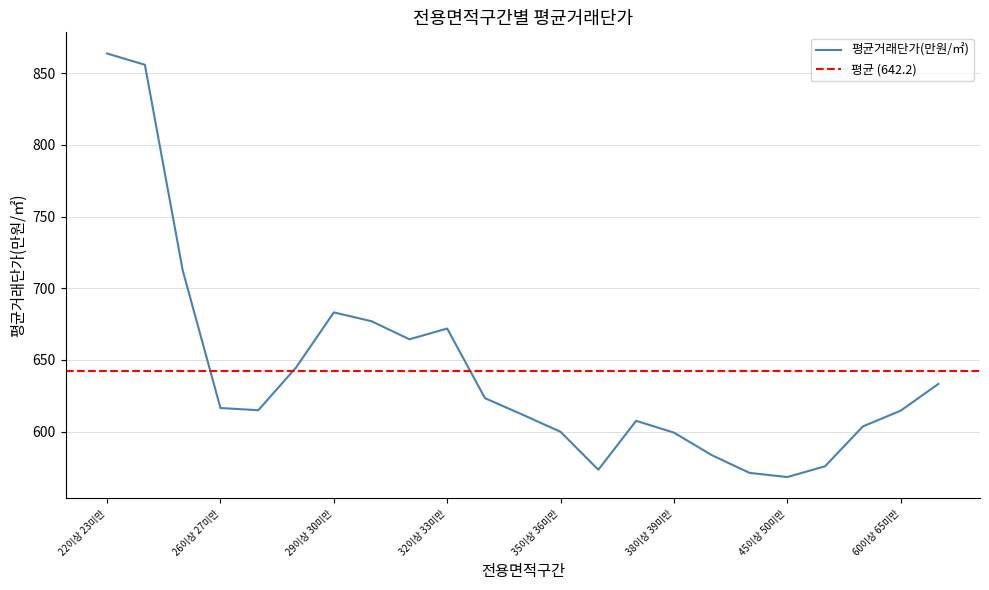

List the labels in order of value, smallest first.

45이상 50미만, 40이상 45미만, 36이상 37미만, 50이상 55미만, 39이상 40미만, 38이상 39미만, 35이상 36미만, 55이상 60미만, 37이상 38미만, 34이상 35미만, 60이상 65미만, 27이상 28미만, 26이상 27미만, 33이상 34미만, 65이상 100미만, 28이상 29미만, 31이상 32미만, 32이상 33미만, 30이상 31미만, 29이상 30미만, 25이상 26미만, 24이상 25미만, 22이상 23미만